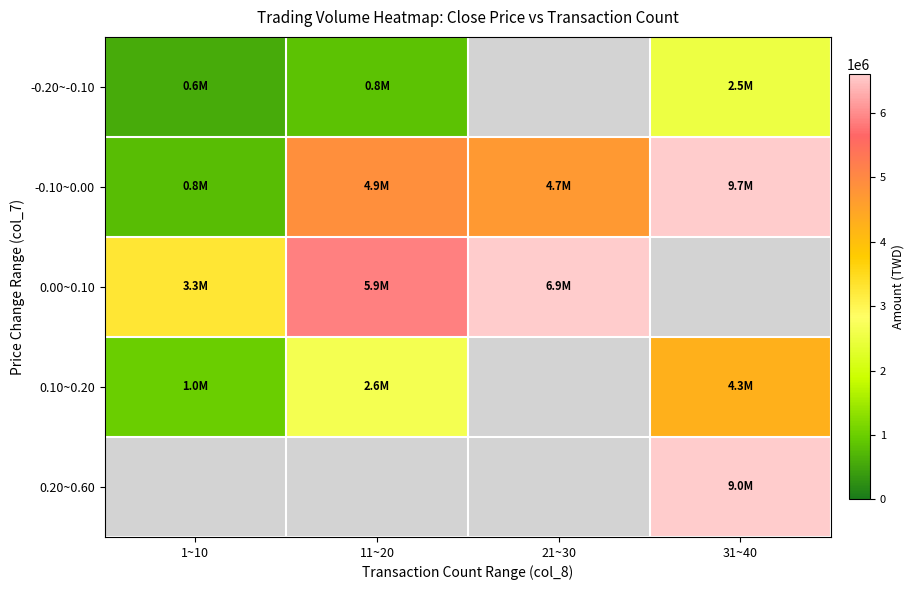

What value does the -0.20~-0.10 series have at 1~10?

570870.0